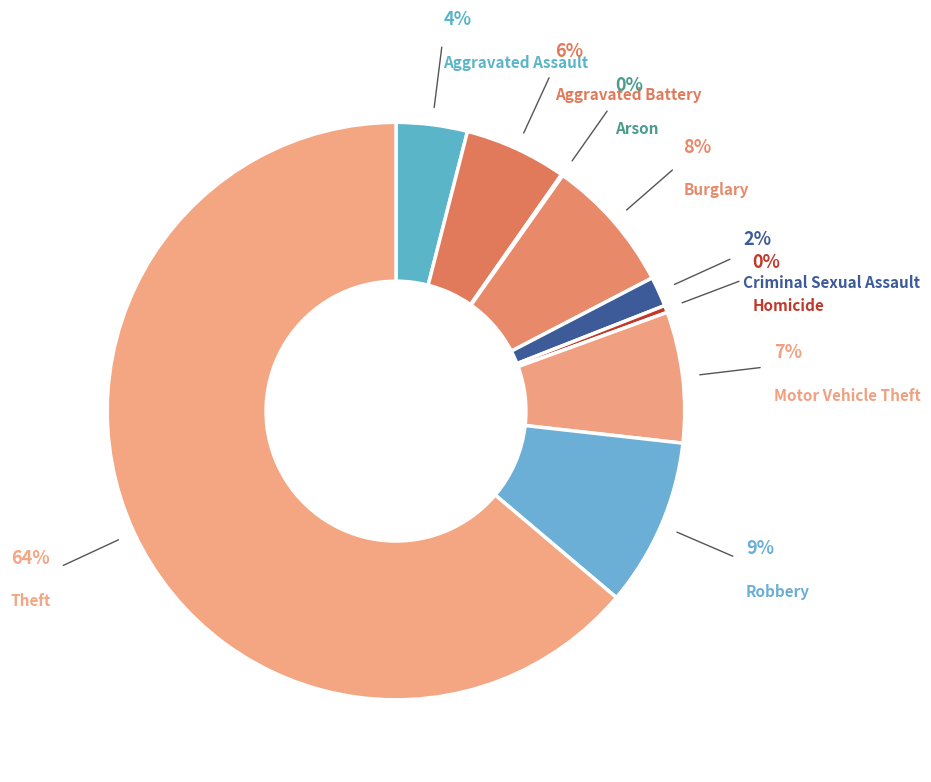

Approximately how many times larger is the value at Criminal Sexual Assault compared to Burglary?

0.2